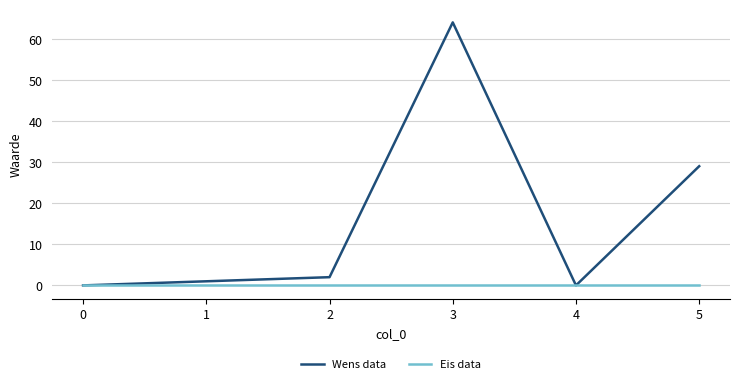

Rank the series by their maximum value, from lowest to highest.

Eis data, Wens data